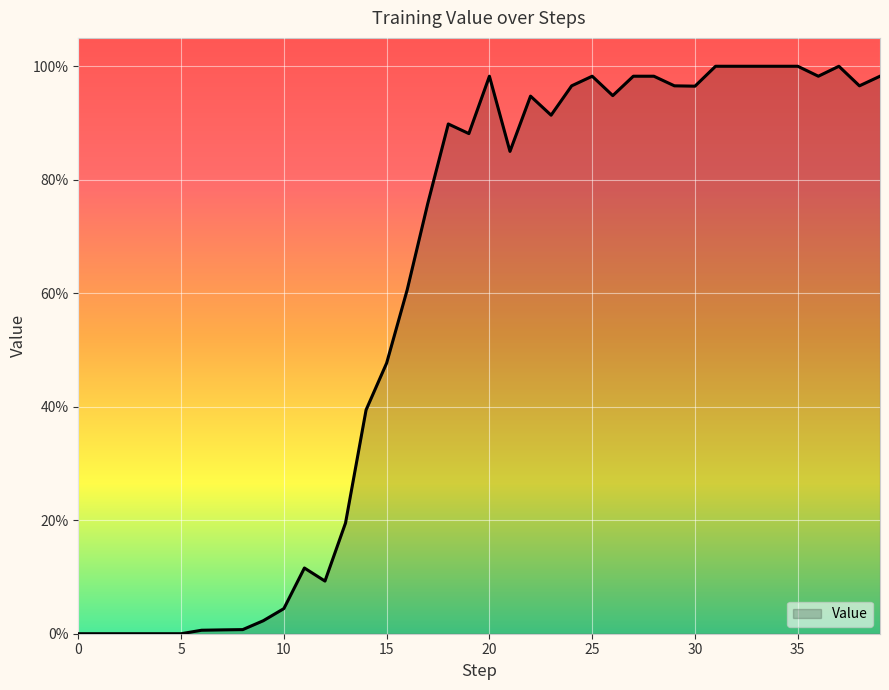

Rank the categories by value from highest to lowest.

31, 32, 33, 34, 35, 37, 20, 25, 27, 28, 36, 39, 24, 29, 38, 30, 26, 22, 23, 18, 19, 21, 17, 16, 15, 14, 13, 11, 12, 10, 9, 8, 7, 6, 0, 1, 2, 3, 4, 5